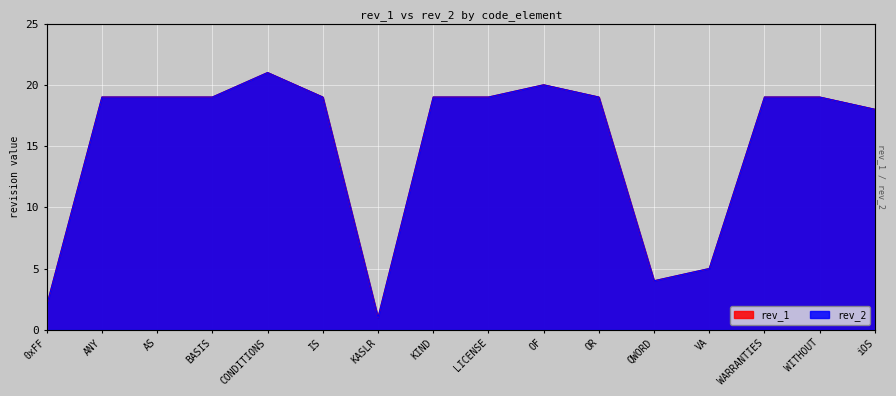

How many interior local peaks does the rev_1 series have?

2